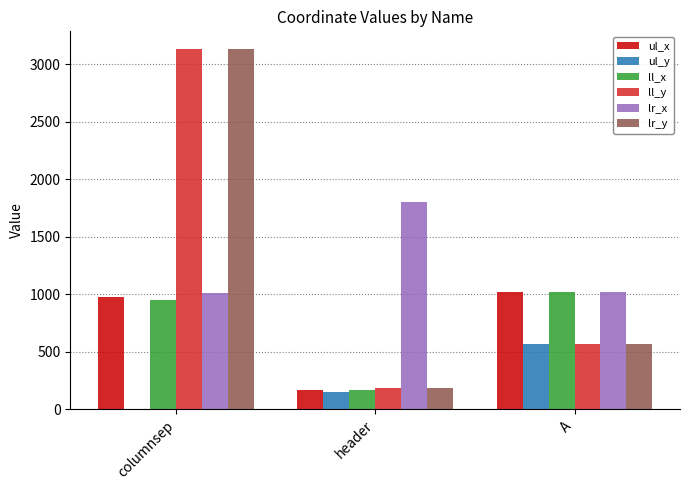

How many groups of bars are there?

3